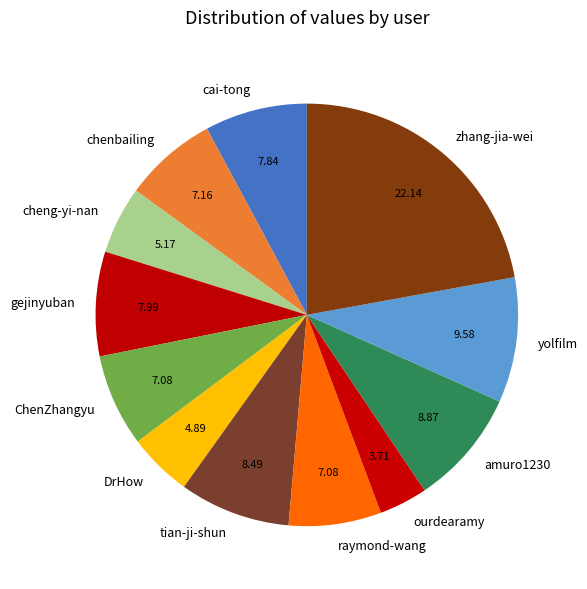

The cai-tong slice represents 8% of the pie. True or false?

True